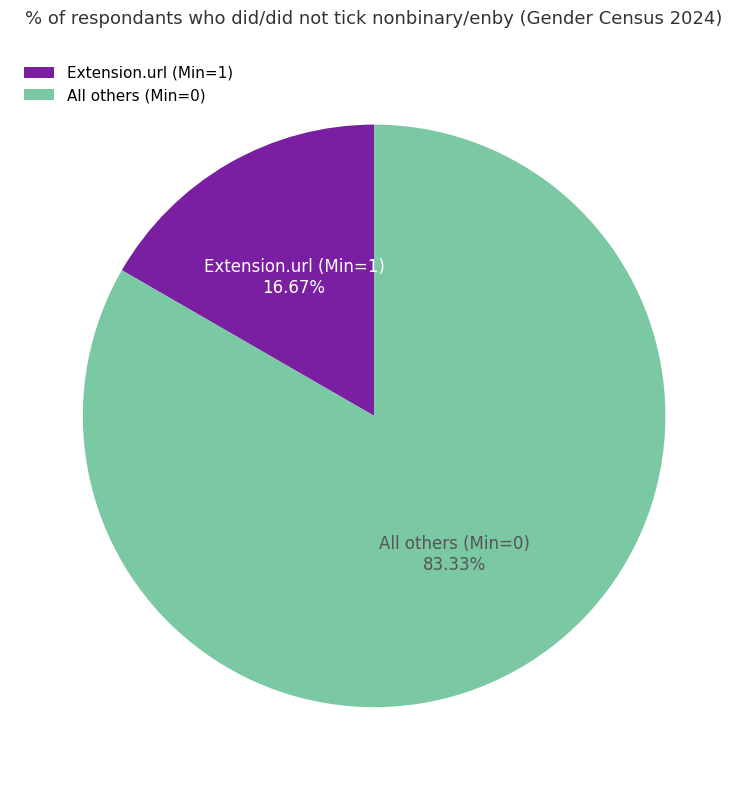

Rank the categories by value from highest to lowest.

All others (Min=0), Extension.url (Min=1)